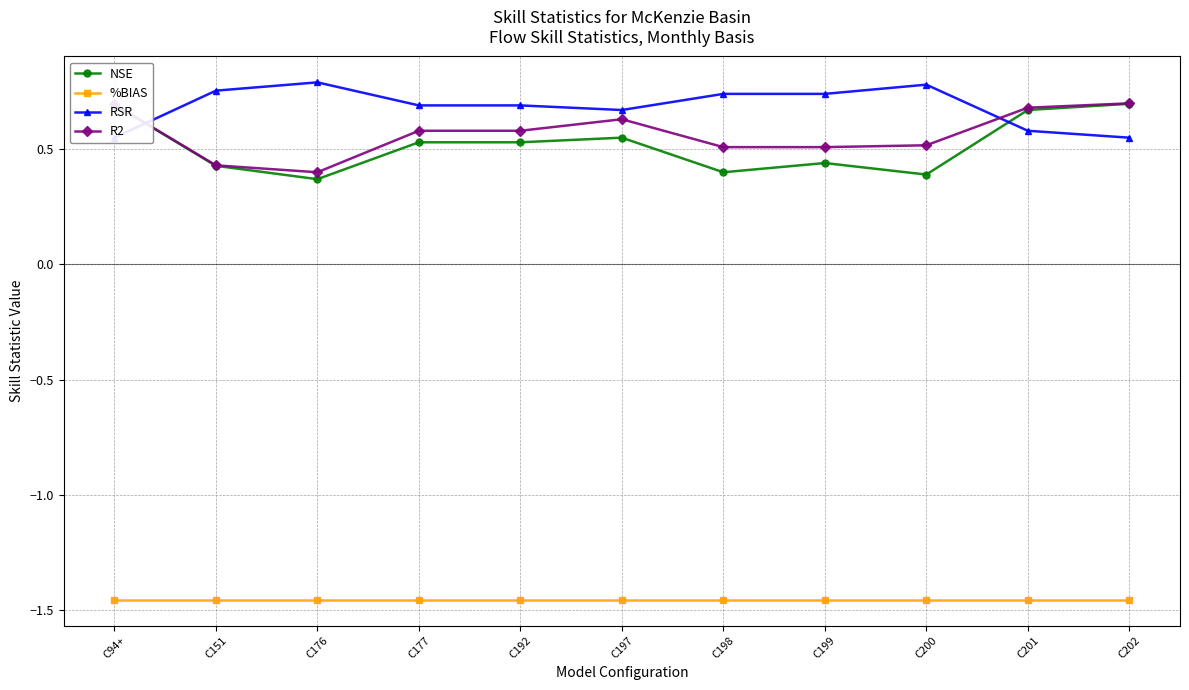

What is the difference between the maximum and minimum values in the R2 series?

0.3